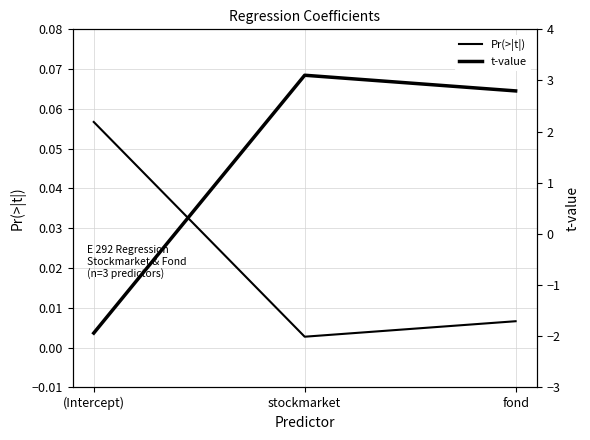

How many positive values does the t-value series have?

2